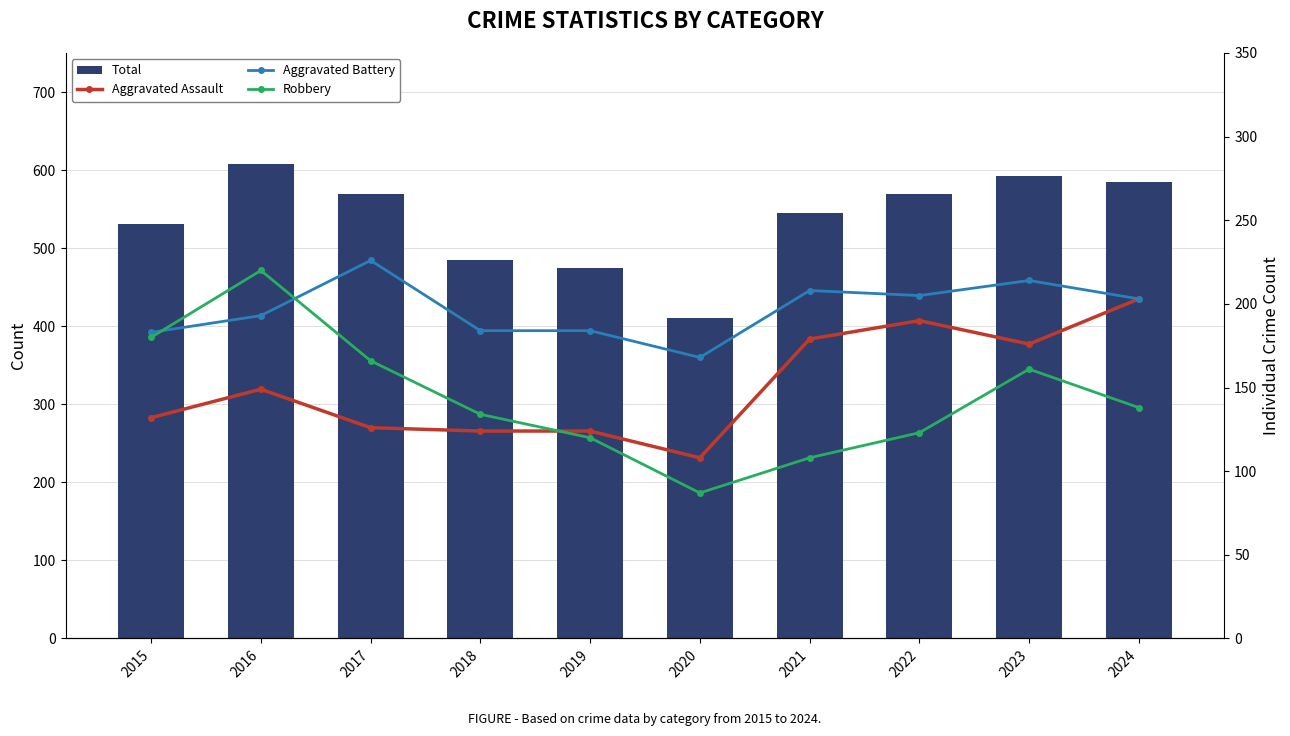

Is it true that Aggravated Assault equals 132 at 2015?

True